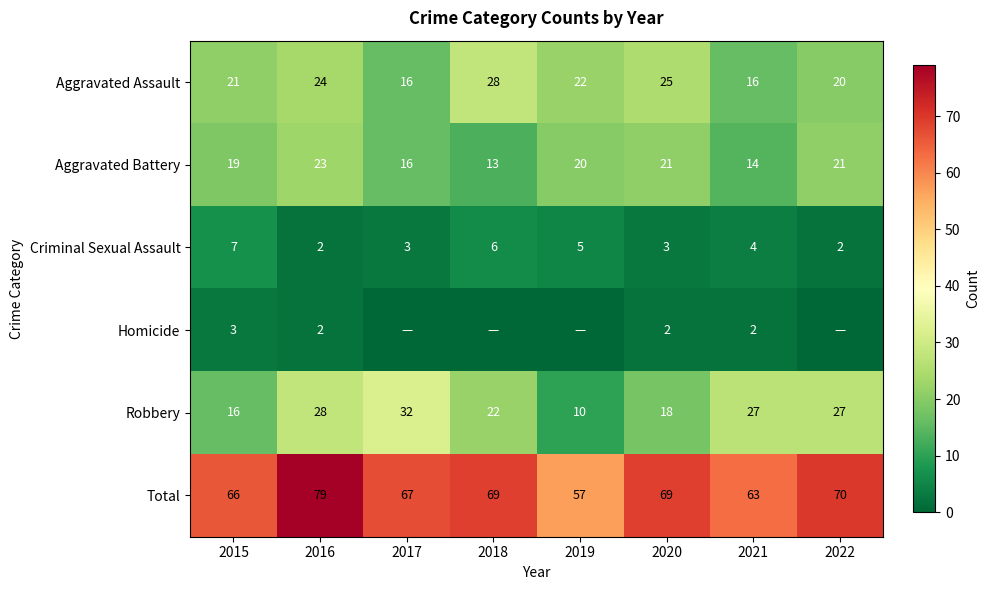

Where is Total nearest to the value 68?

2017